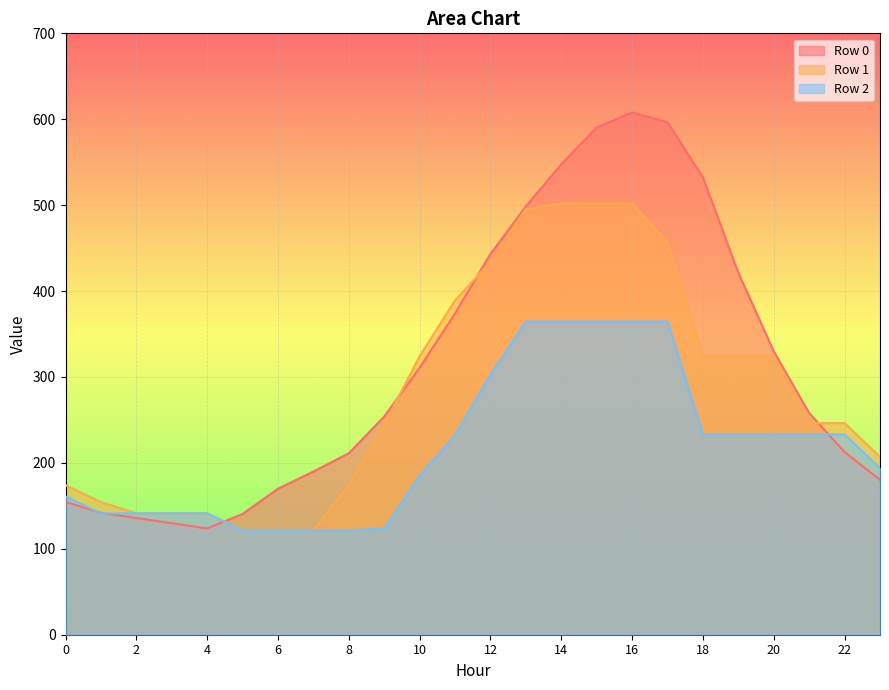

Reading right to left, extract all data points from this chart.

Row 0: 23=180.3	22=212.6	21=258.1	20=329.8	19=421.2	18=532.3	17=596.6	16=608.0	15=590.5	14=547.7	13=498.6	12=443.2	11=373.9	10=310.9	9=254.0	8=211.2	7=190.0	6=169.9	5=140.6	4=123.8	3=129.8	2=135.9	1=141.9	0=154.6
Row 1: 23=207.0	22=246.3	21=246.3	20=325.1	19=325.1	18=325.1	17=456.4	16=501.9	15=501.9	14=501.9	13=495.6	12=433.9	11=389.2	10=324.3	9=245.0	8=174.5	7=121.6	6=121.6	5=121.6	4=141.3	3=141.3	2=141.3	1=154.4	0=174.1
Row 2: 23=193.8	22=233.2	21=233.2	20=233.2	19=233.2	18=233.2	17=364.5	16=364.5	15=364.5	14=364.5	13=364.5	12=302.9	11=232.4	10=185.0	9=123.4	8=121.6	7=121.6	6=121.6	5=121.6	4=141.3	3=141.3	2=141.3	1=141.3	0=161.0